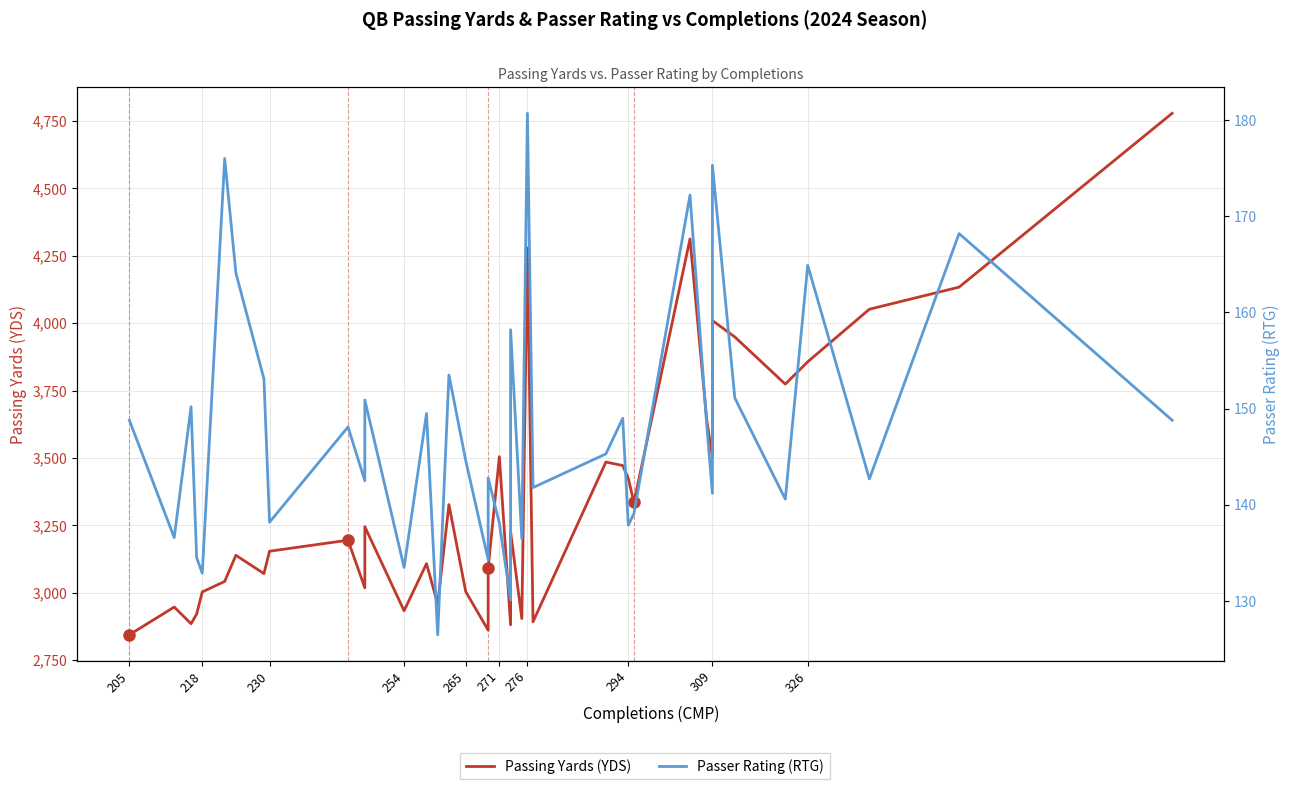

What is the spread (max minus min) of values at 205?

2695.2